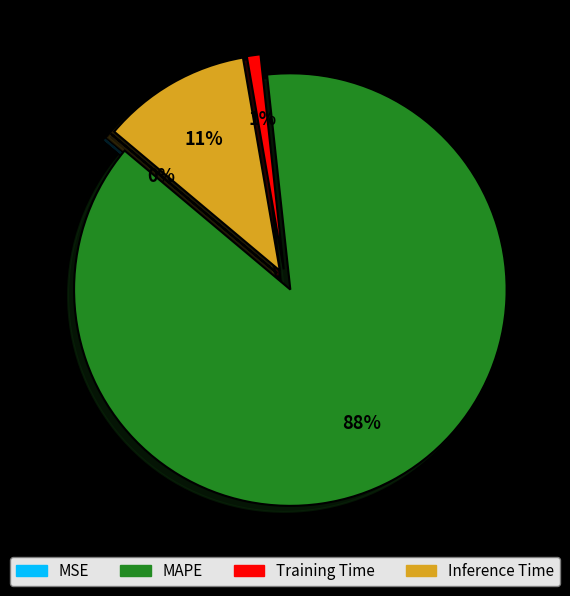

Does MSE account for over 50% of the chart?

No